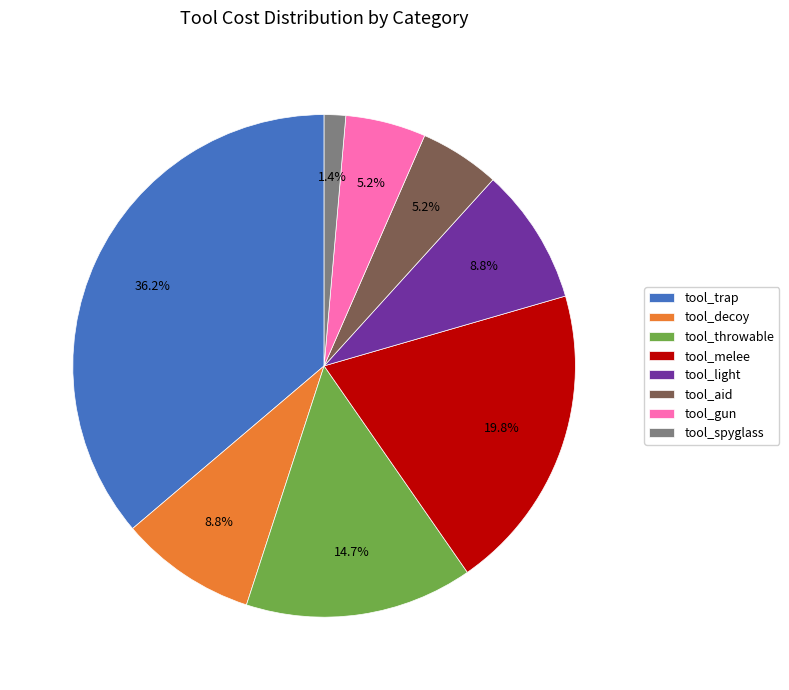

How many segments does this pie chart have?

8